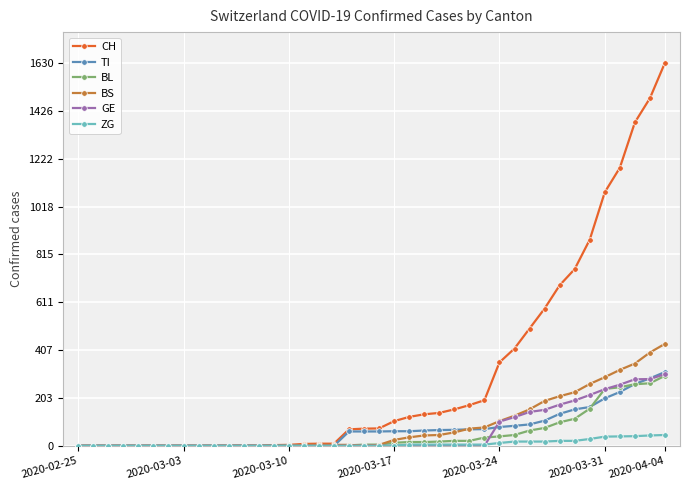

What is the highest value of the GE series?

305